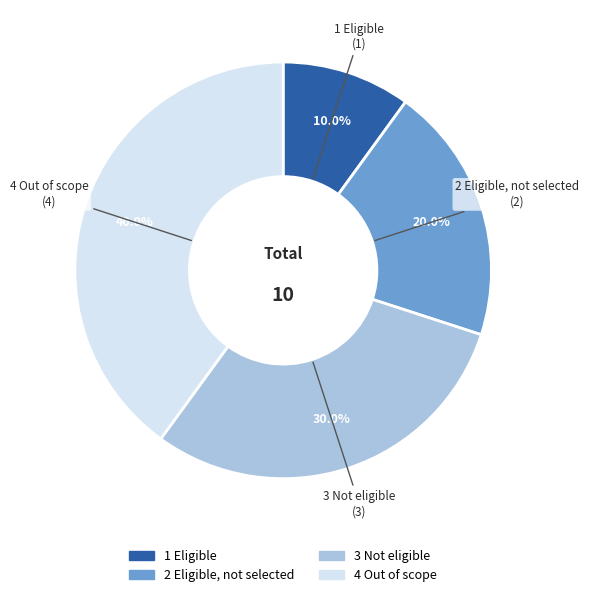

Rank the categories by value from highest to lowest.

4 Out of scope, 3 Not eligible, 2 Eligible, not selected, 1 Eligible